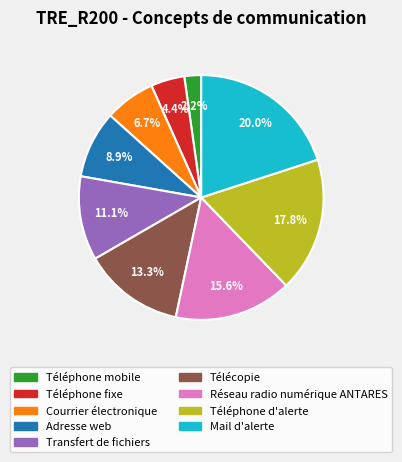

Which slice is the largest?

Mail d'alerte